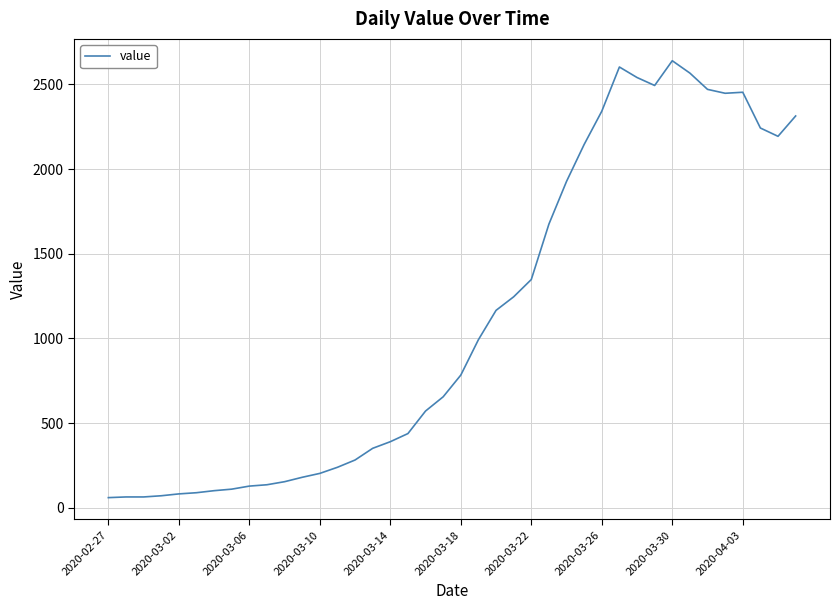

What is the difference between the maximum and minimum values?

2578